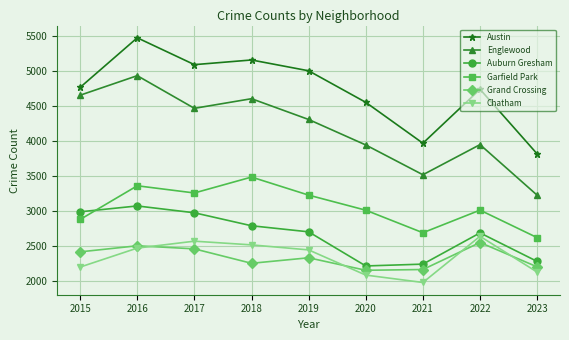

In Englewood, how many points are higher than both neighbors (excluding endpoints)?

3